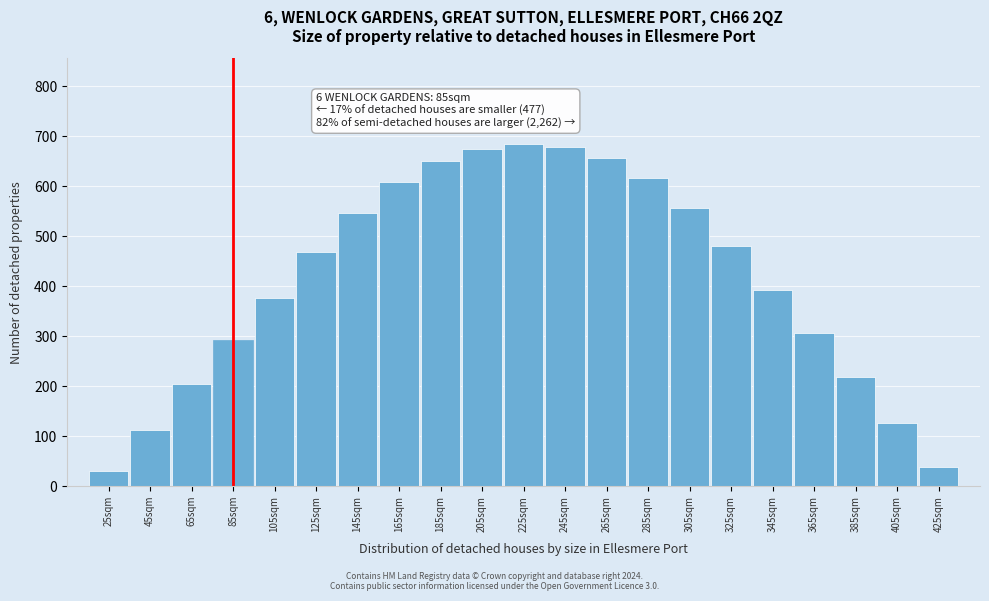

What is the average value?

415.4